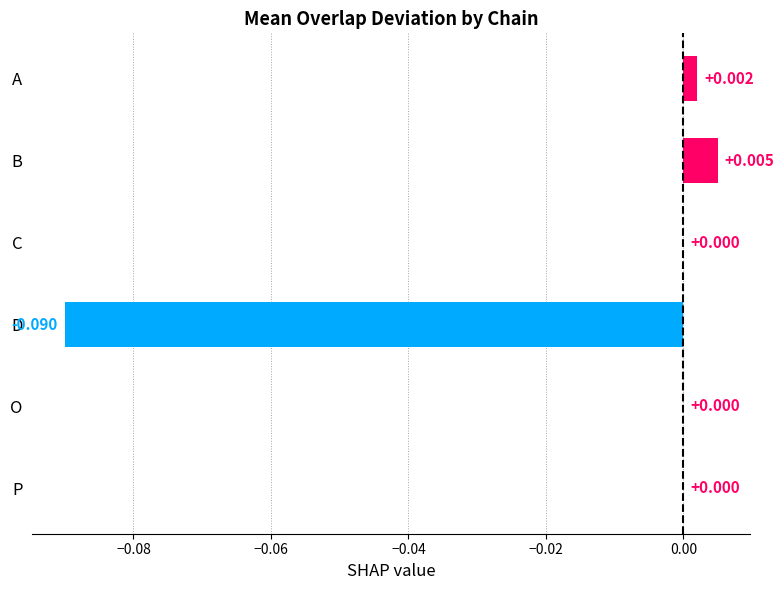

Between A and B, which is larger?

B